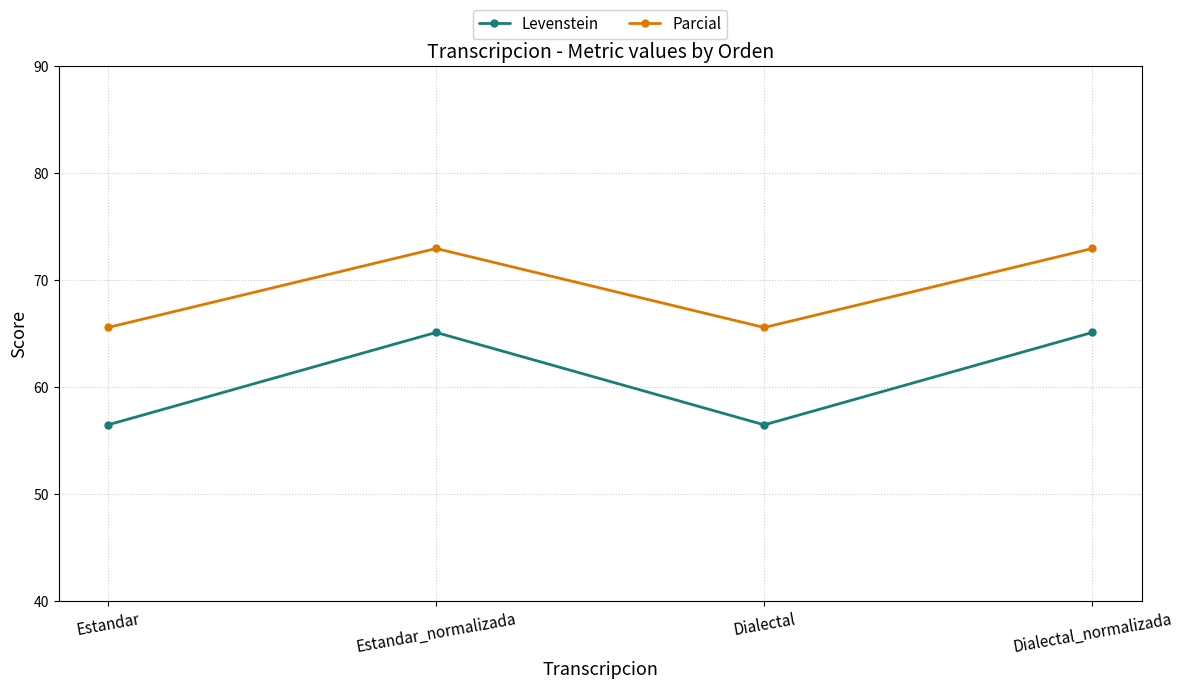

At which category does Parcial reach its first local valley?

Dialectal